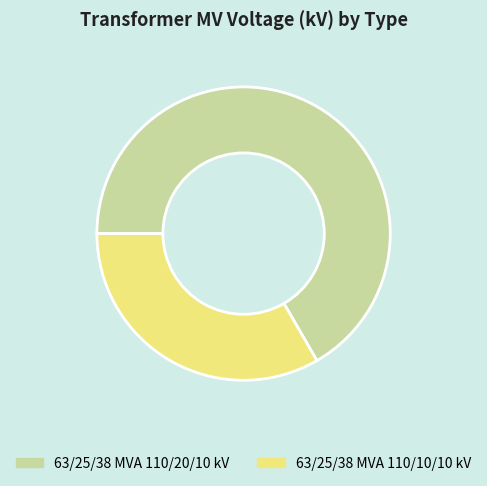

Between 63/25/38 MVA 110/20/10 kV and 63/25/38 MVA 110/10/10 kV, which is larger?

63/25/38 MVA 110/20/10 kV